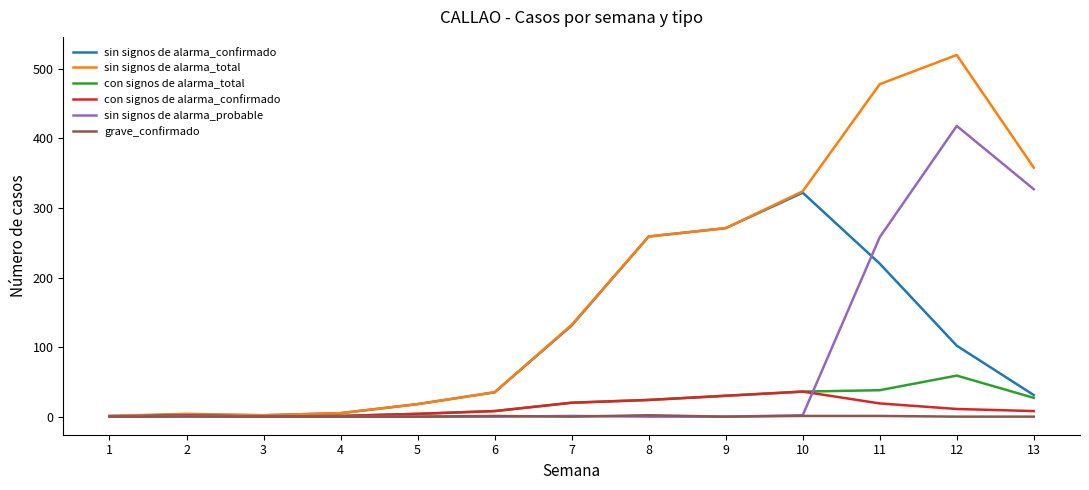

Which series has the widest spread of values?

sin signos de alarma_total